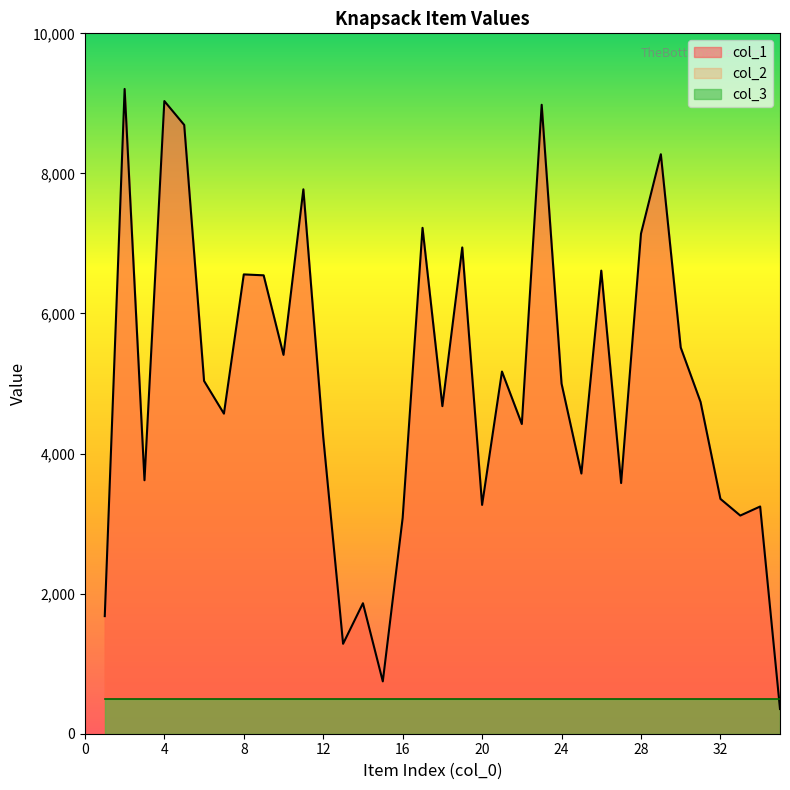

List the series in order of their peak value, highest first.

col_1, col_2, col_3